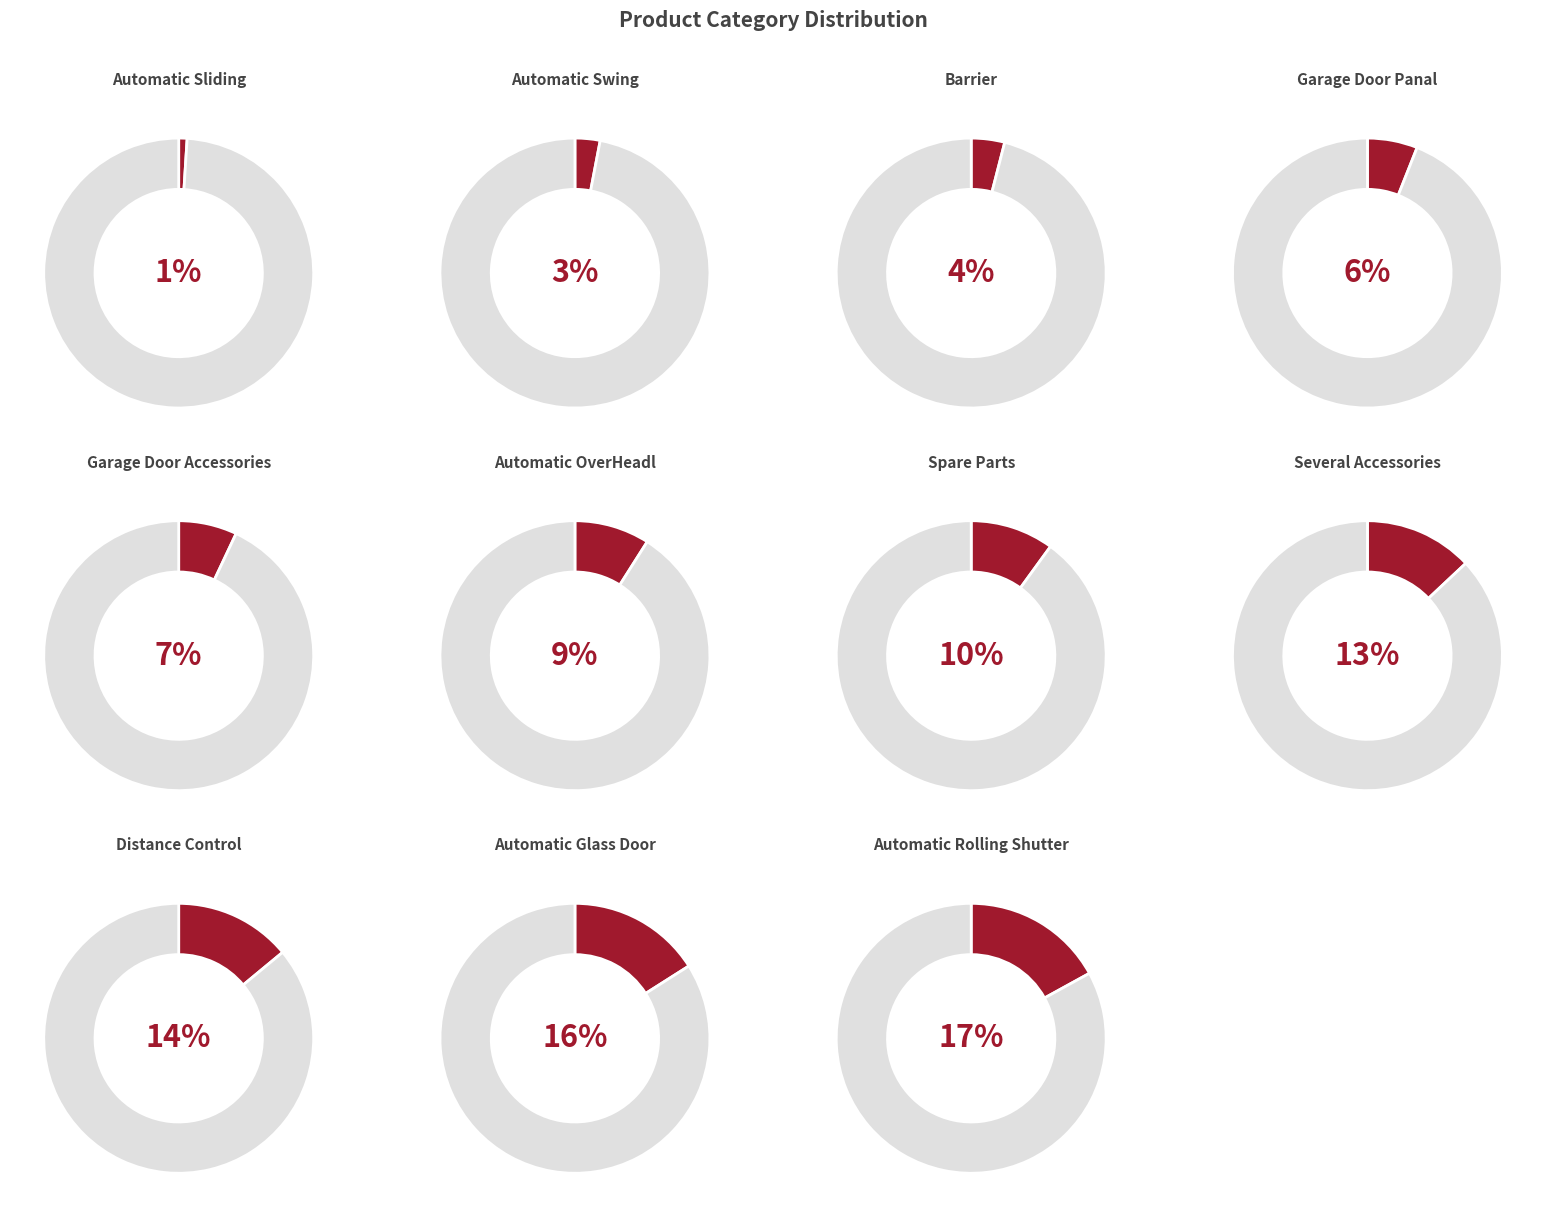

Which slice is the smallest?

Automatic Sliding